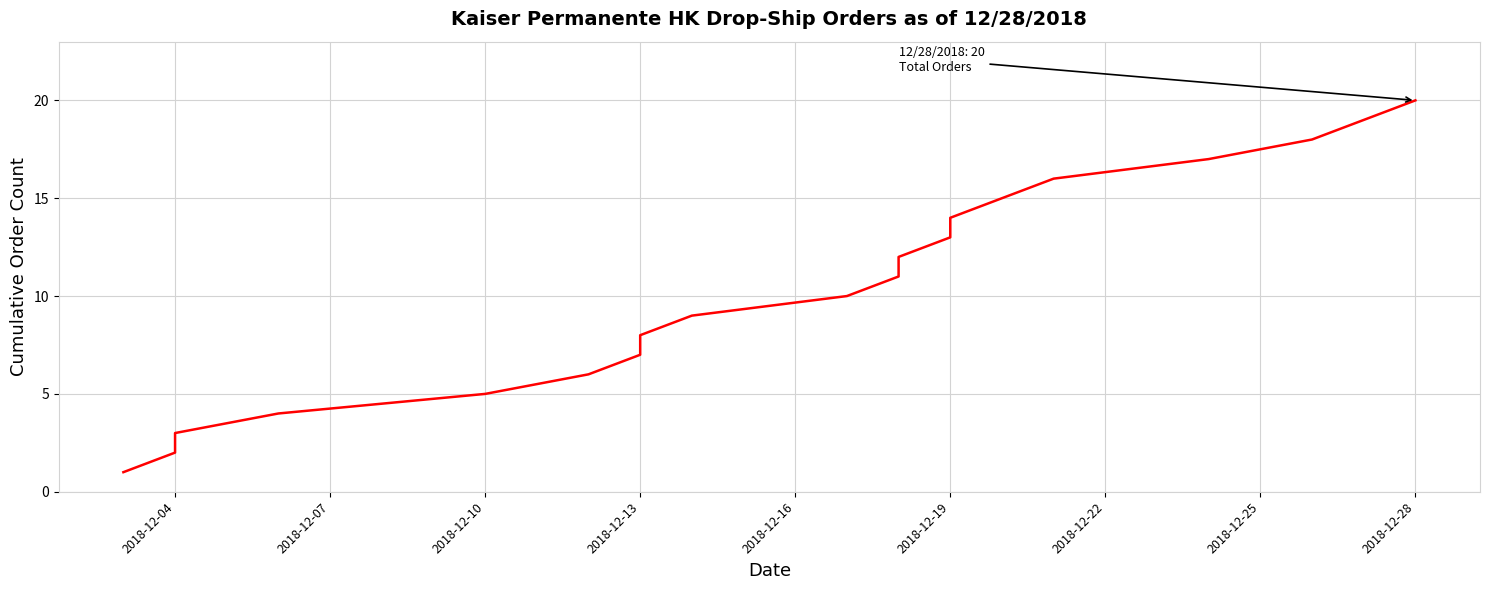

How many data points are above 11?

9